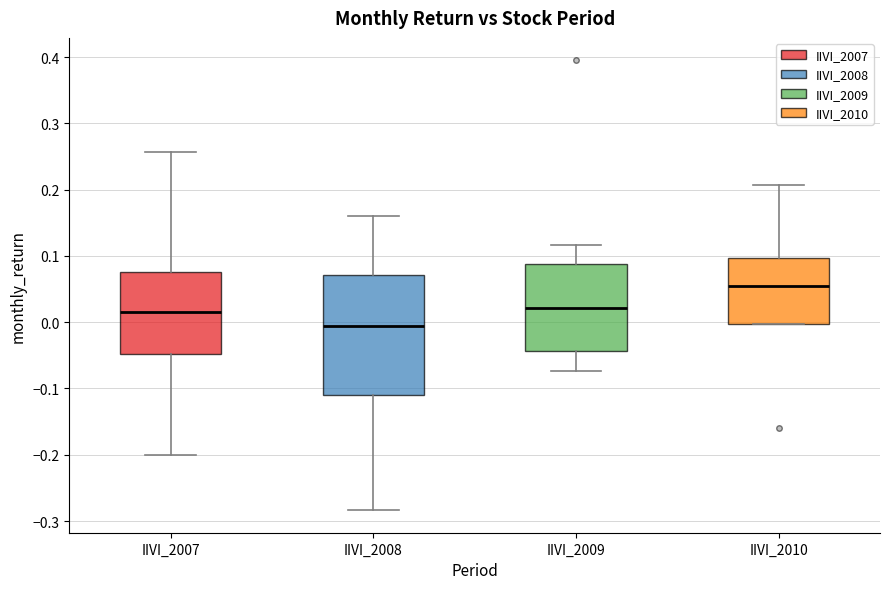

Which box's median line is the highest?

IIVI_2010